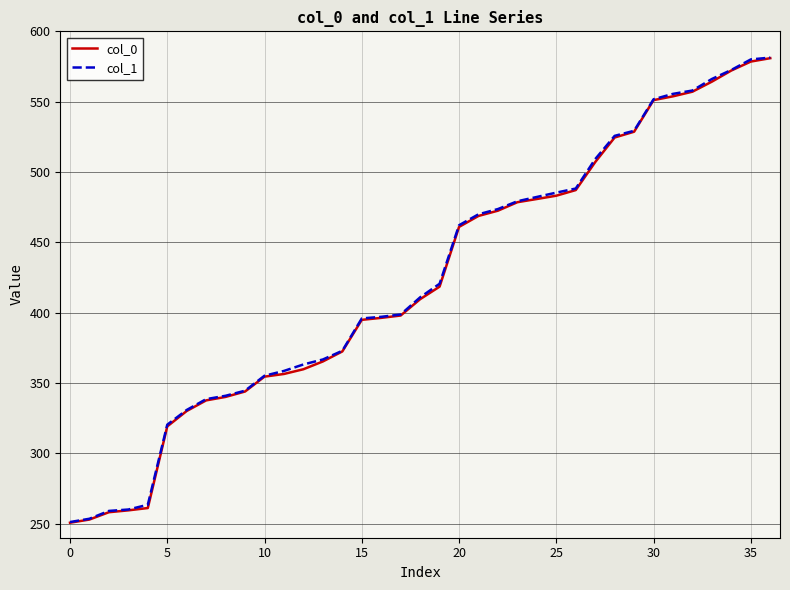

What is the maximum value shown in the chart?

581.3